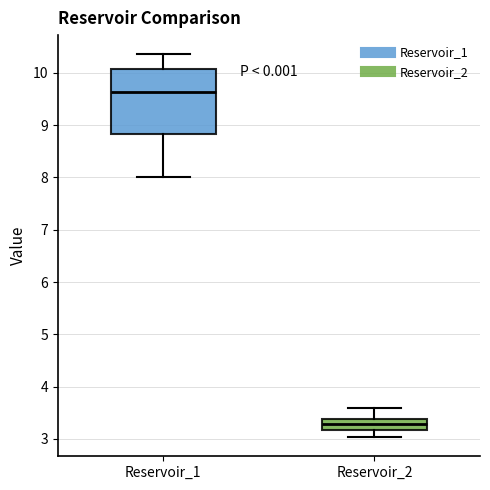

Comparing the boxes themselves (not the whiskers), which one is the tallest?

Reservoir_1